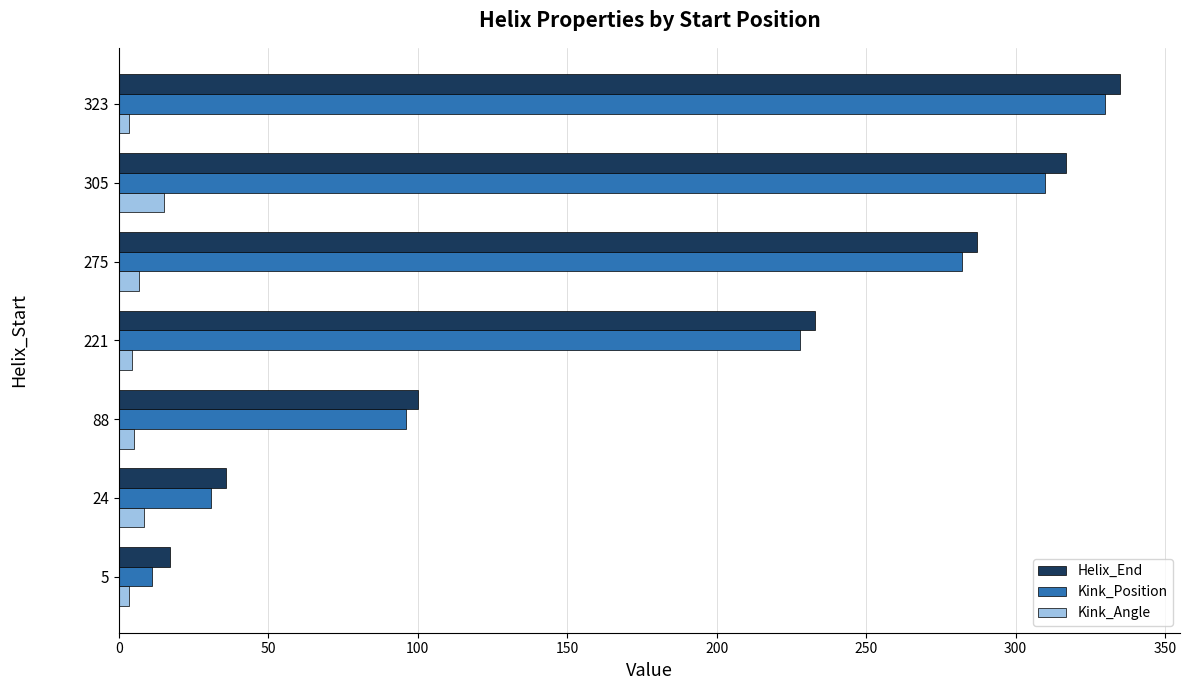

What is the minimum value for Kink_Angle?

3.3